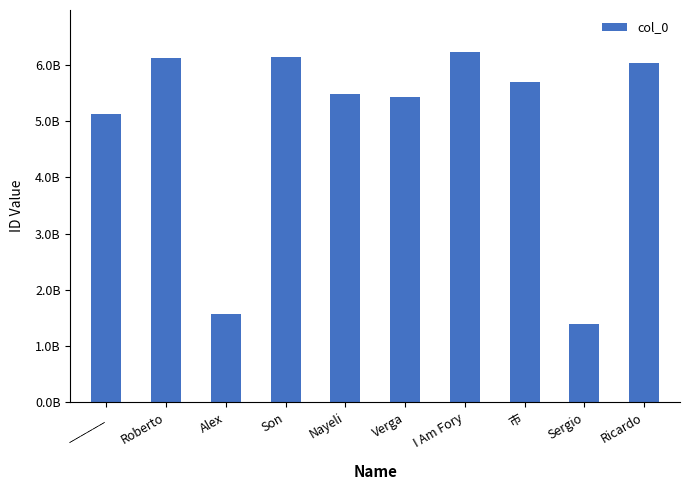

List the labels in order of value, largest first.

I Am Fory, Son, Roberto, Ricardo, 市, Nayeli, Verga, ______, Alex, Sergio